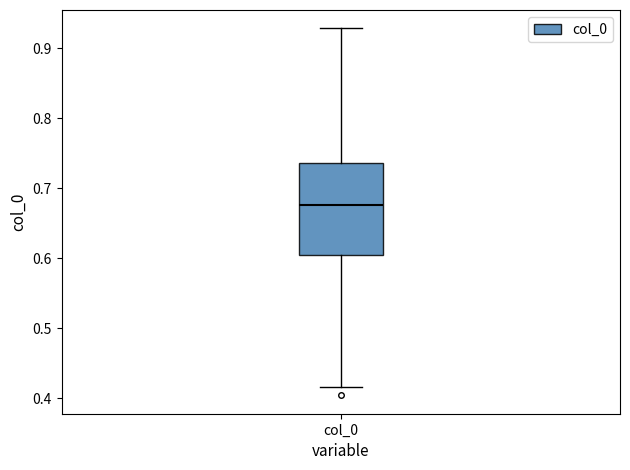

Transcribe this box plot: give where the median line is, the range the box spans, and where the two whiskers end, as read against the y-axis. The values are not printed on the chart, so give them approximately, as read against the axis.

median 0.68, box 0.61 to 0.74, whiskers 0.42 to 0.93